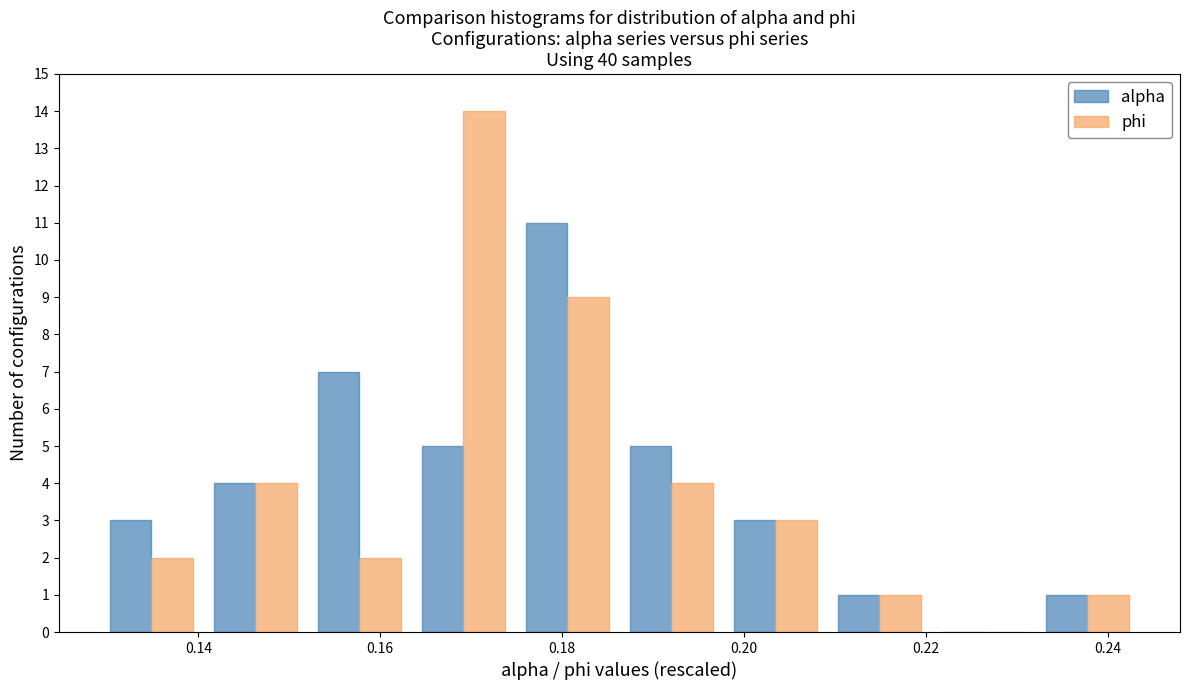

Reading left to right, transcribe this chart: for each range on the x-axis, give the height of each series' bar. Neither the bar edges nor the heights are printed on the chart, so give them approximately, as read against the axes.

0.130 to 0.140: alpha=3	phi=2
0.140 to 0.152: alpha=4	phi=4
0.152 to 0.164: alpha=7	phi=2
0.164 to 0.174: alpha=5	phi=14
0.174 to 0.186: alpha=11	phi=9
0.186 to 0.198: alpha=5	phi=4
0.198 to 0.210: alpha=3	phi=3
0.210 to 0.220: alpha=1	phi=1
0.220 to 0.232: alpha=0	phi=0
0.232 to 0.244: alpha=1	phi=1